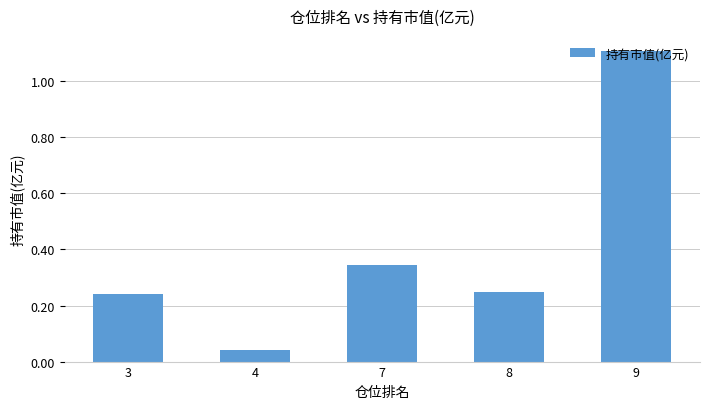

What is the maximum value shown in the chart?

1.1